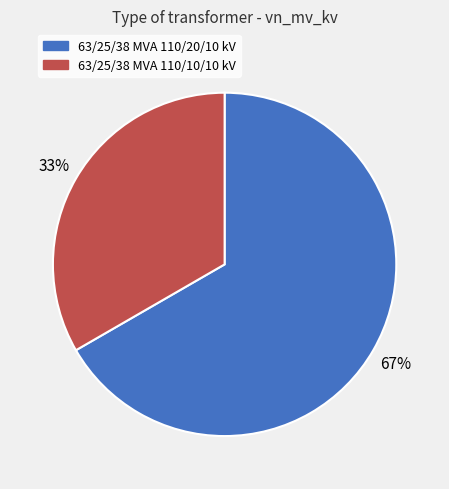

Is the sum of 63/25/38 MVA 110/20/10 kV and 63/25/38 MVA 110/10/10 kV greater than half?

Yes